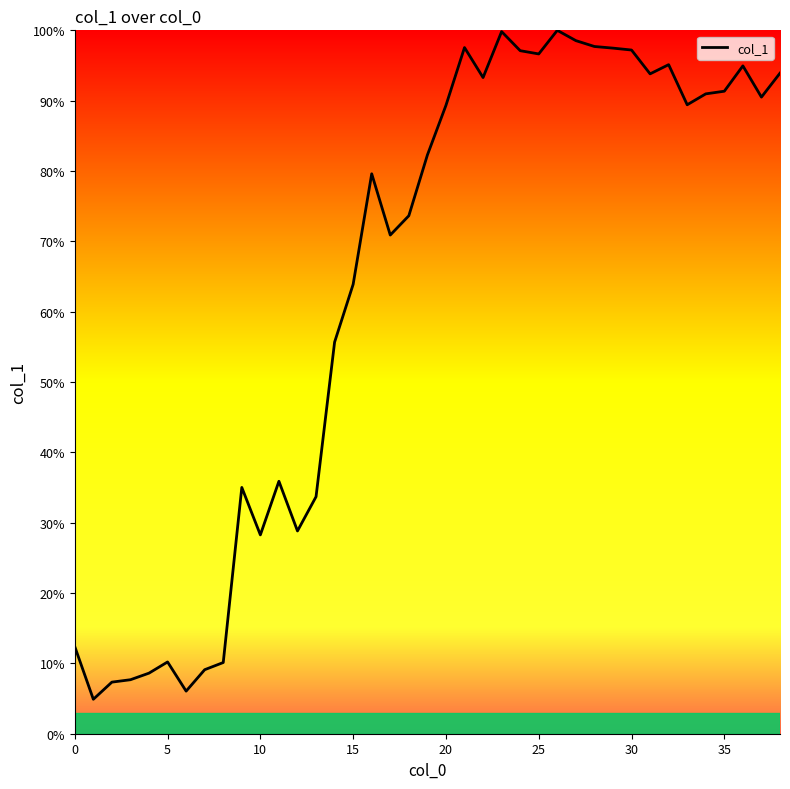

What is the smallest value displayed?

4.9